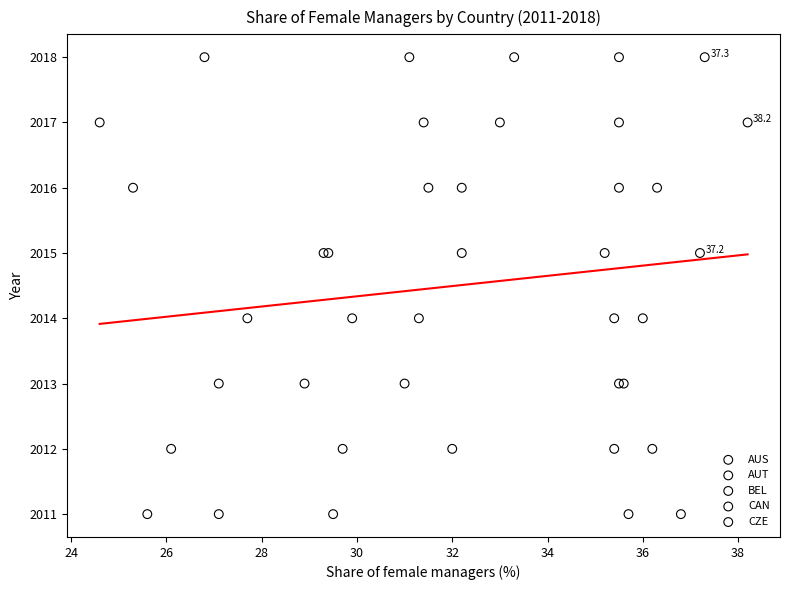

What are all the series names shown in the legend?

AUS, AUT, BEL, CAN, CZE